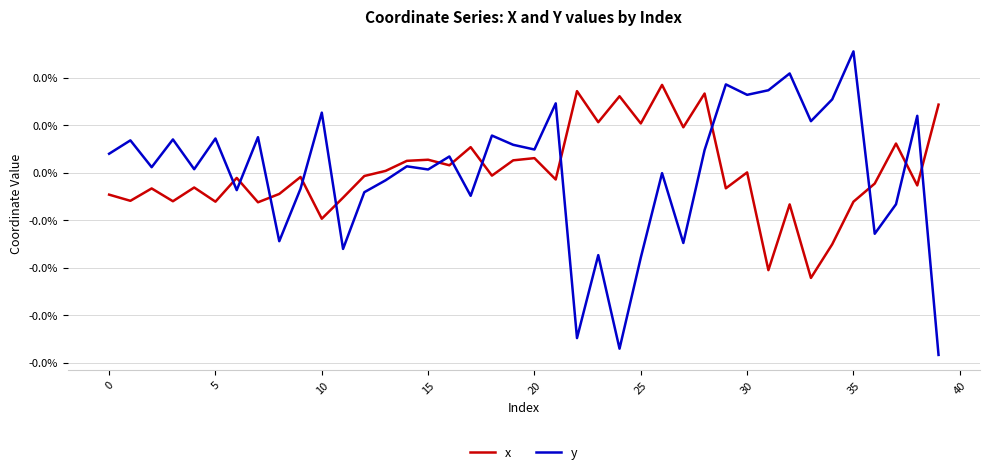

True or false: y and x intersect in this chart.

True